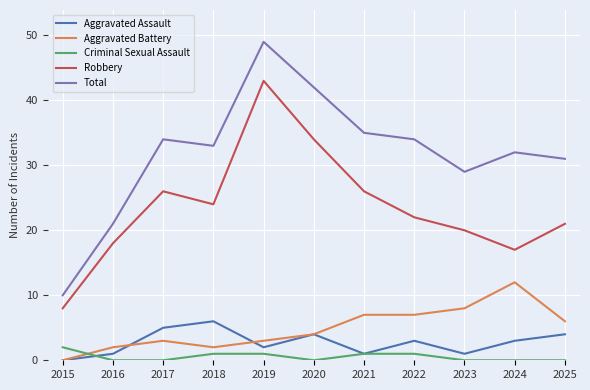

What are all the series names shown in the legend?

Aggravated Assault, Aggravated Battery, Criminal Sexual Assault, Robbery, Total